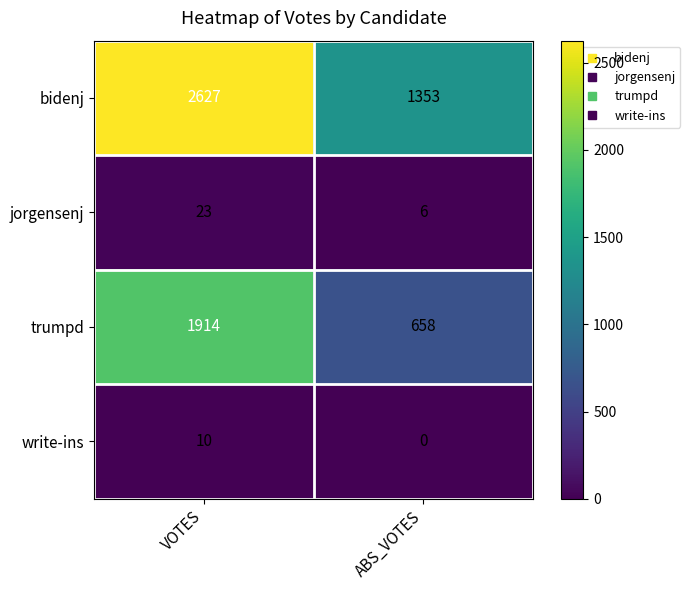

At which label is jorgensenj closest to 14?

ABS_VOTES